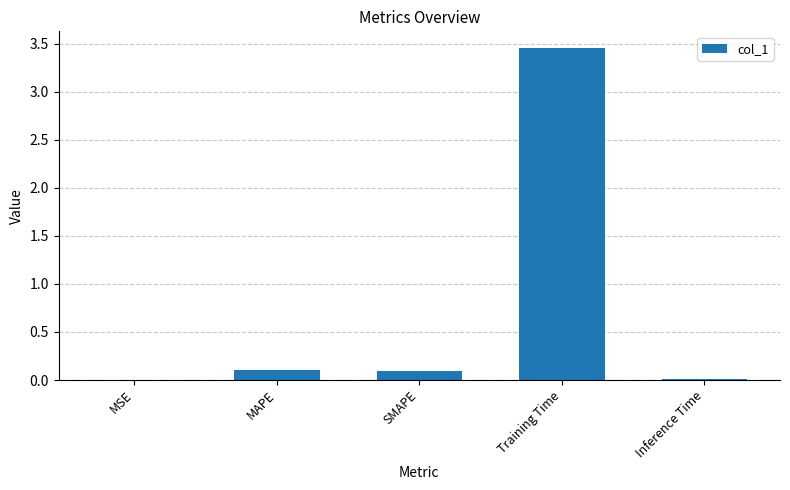

Are the bars horizontal?

No